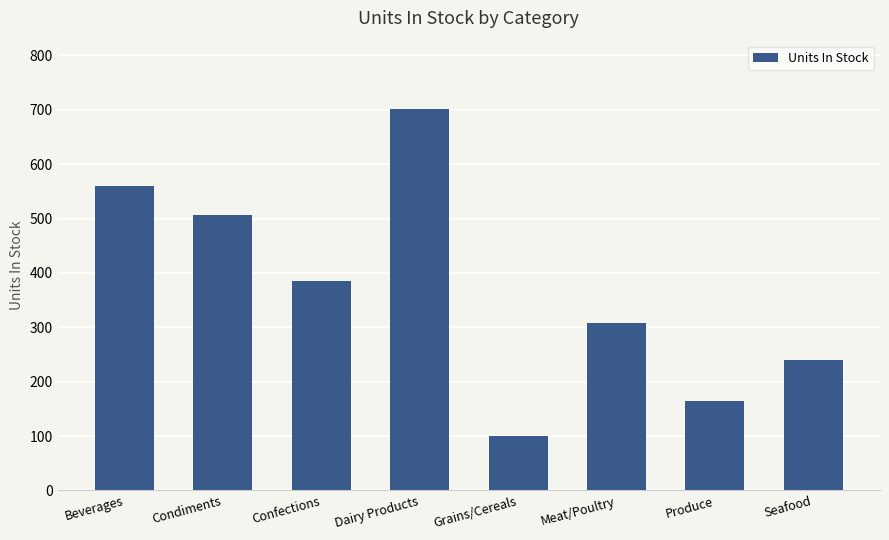

What is the sum of all values?

2965